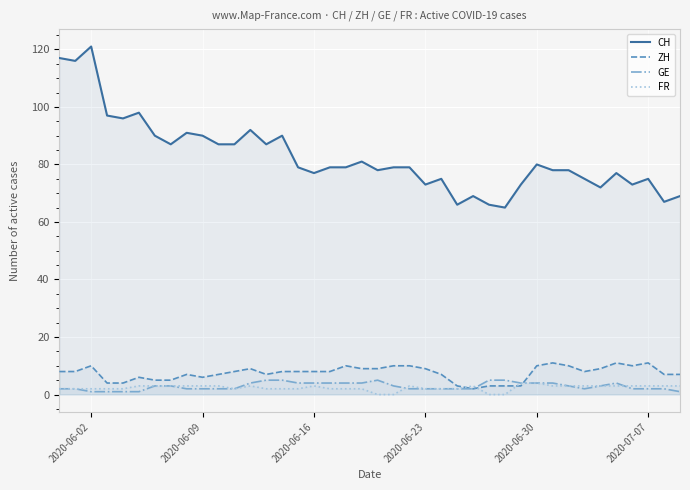

At how many categories does at least one series exceed 24?

40